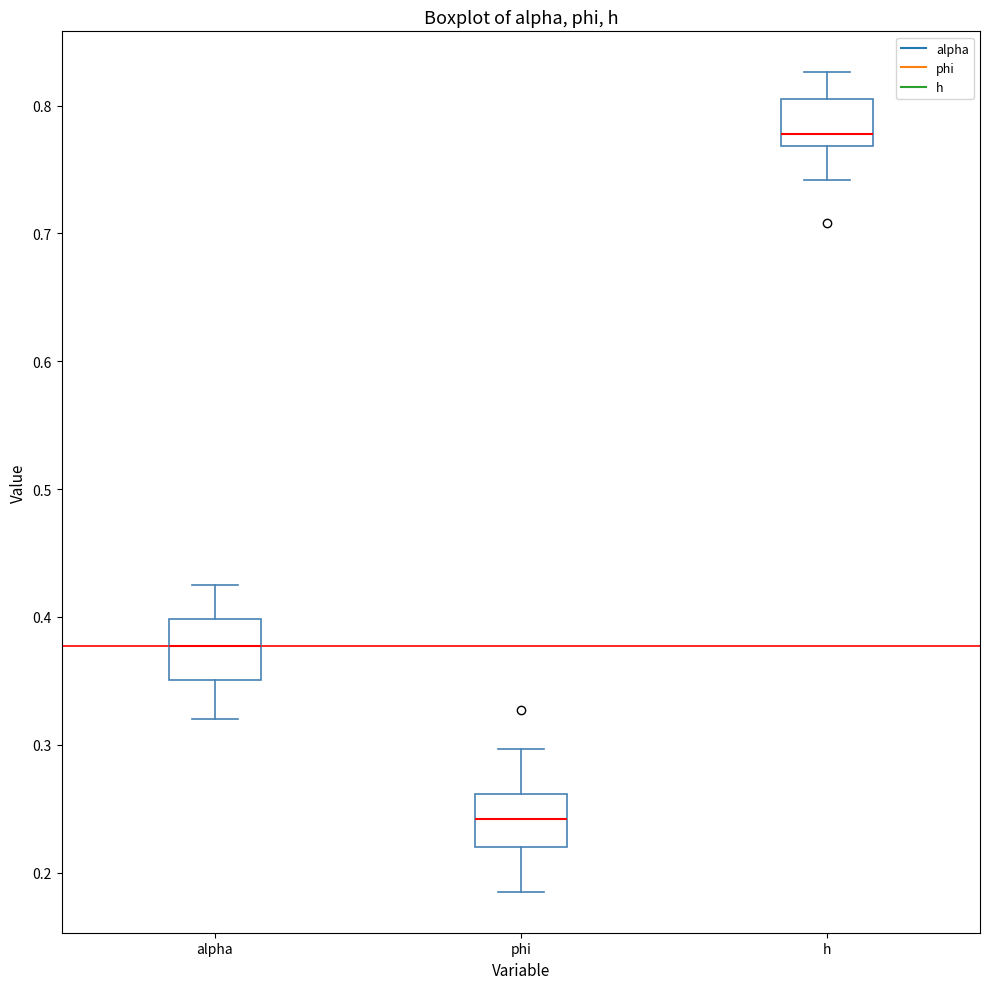

Where is the upper edge of the box for alpha on the y-axis? The values are not printed on the chart, so give them approximately, as read against the axis.

0.40